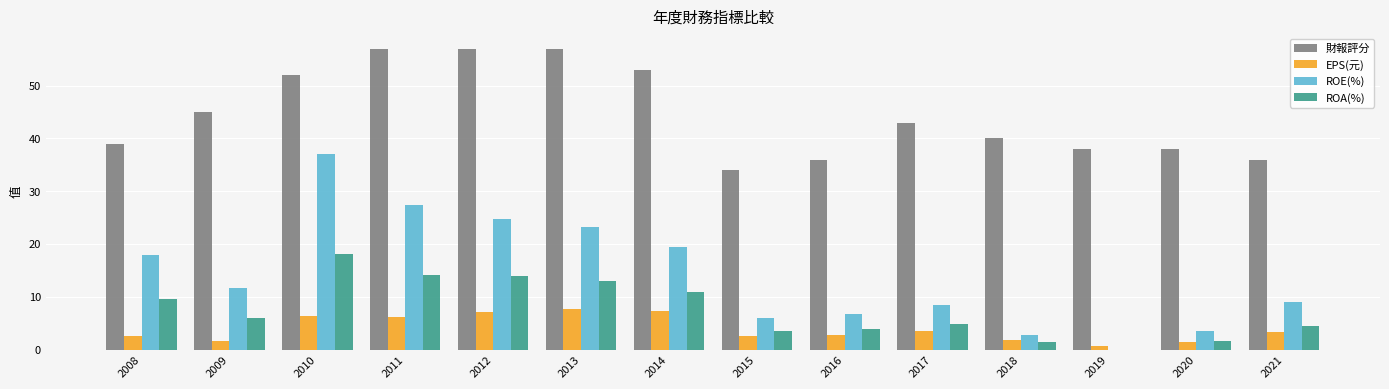

At which category is the sum across all series the highest?

2010